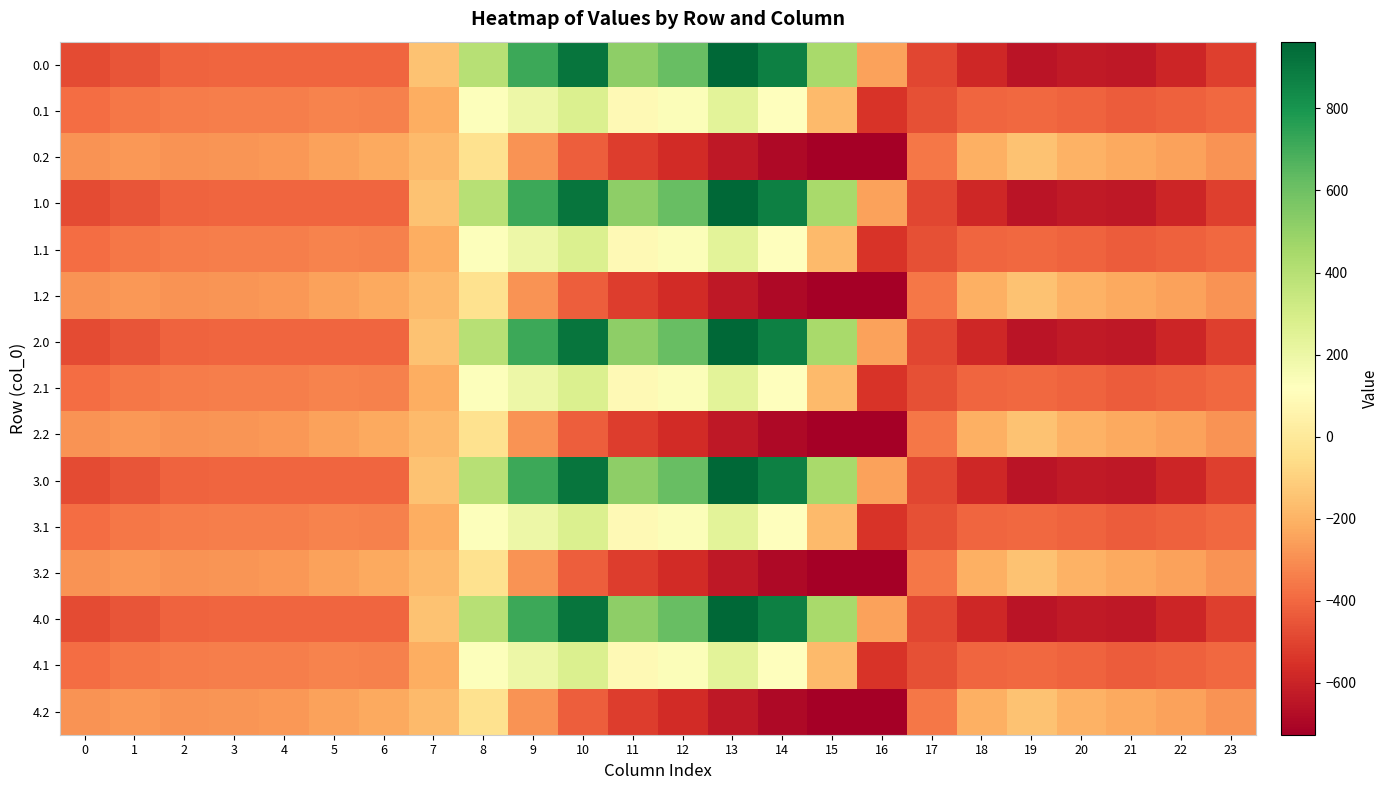

Rank the series at 11 from lowest to highest value.

0.2, 1.2, 2.2, 3.2, 4.2, 0.1, 1.1, 2.1, 3.1, 4.1, 0.0, 1.0, 2.0, 3.0, 4.0